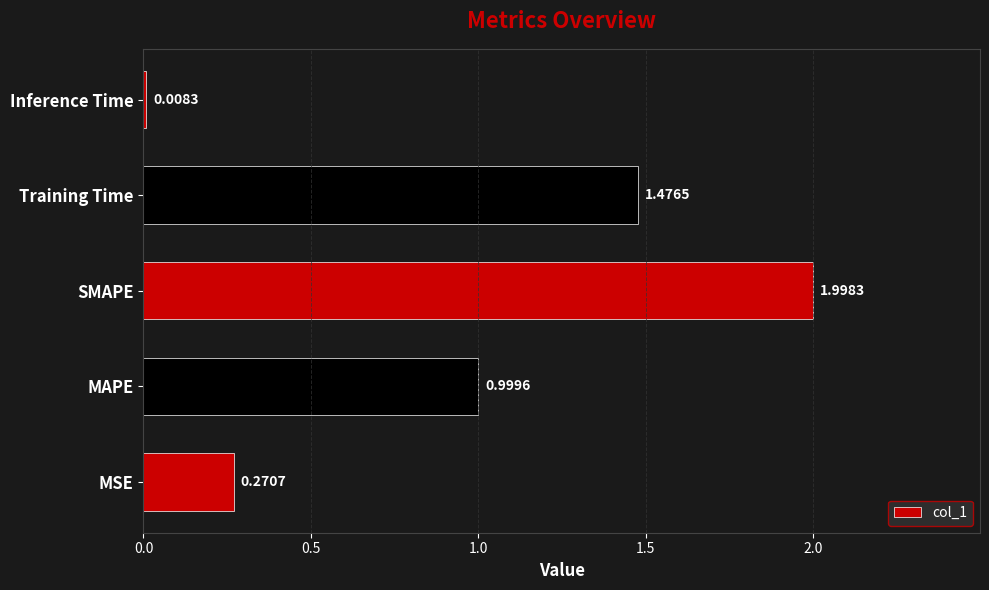

What is the difference between the second highest and second lowest values?

1.2